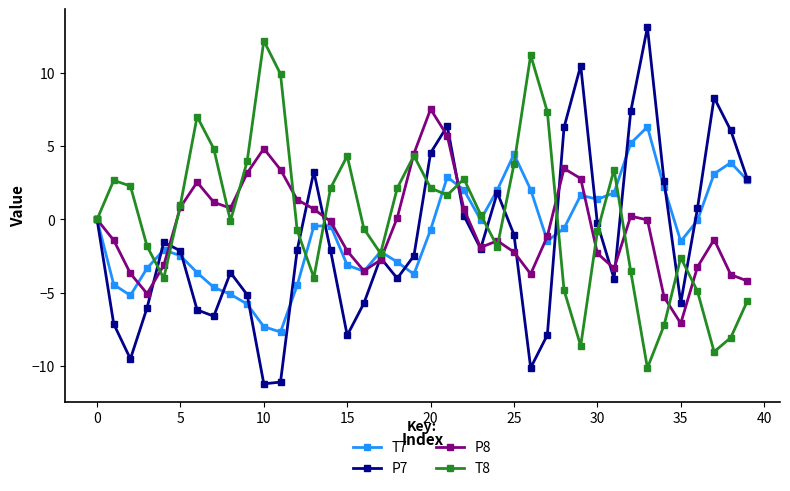

True or false: T8 has more than 0 interior local peaks.

True